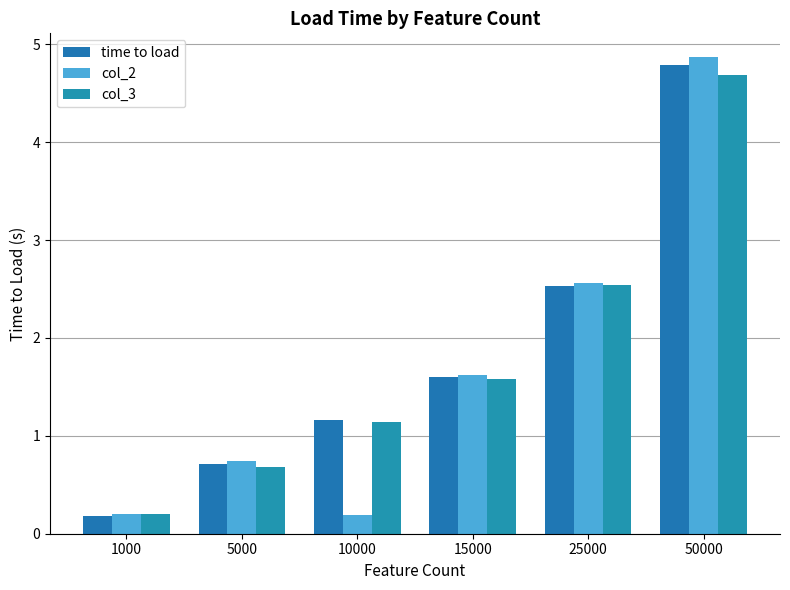

Are the bars grouped side by side (vs. stacked)?

Yes